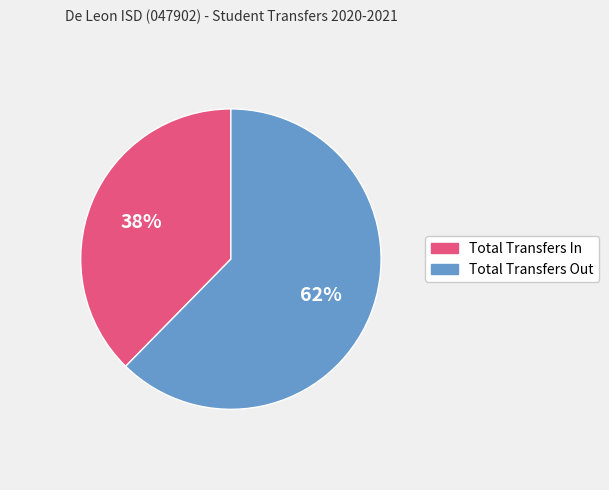

Do Total Transfers Out and Total Transfers In together represent more than half of the pie?

Yes